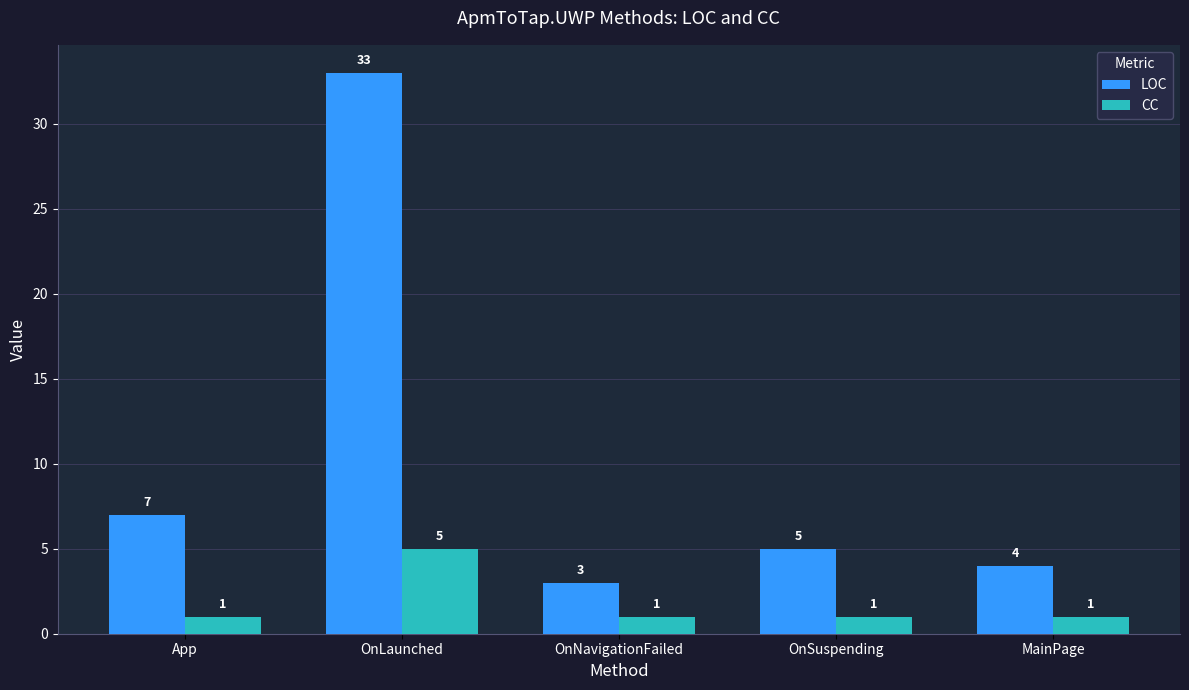

What is the total value across all series at App?

8